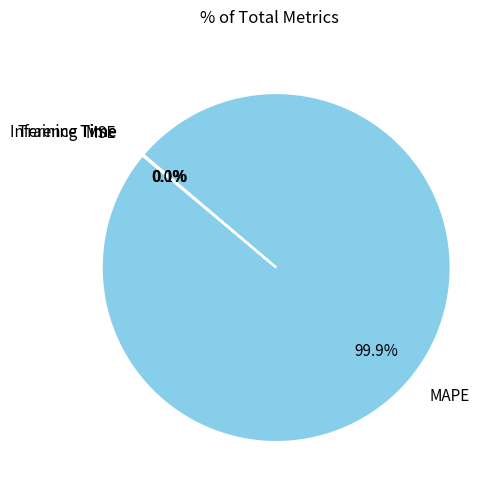

Which slice is the largest?

MAPE